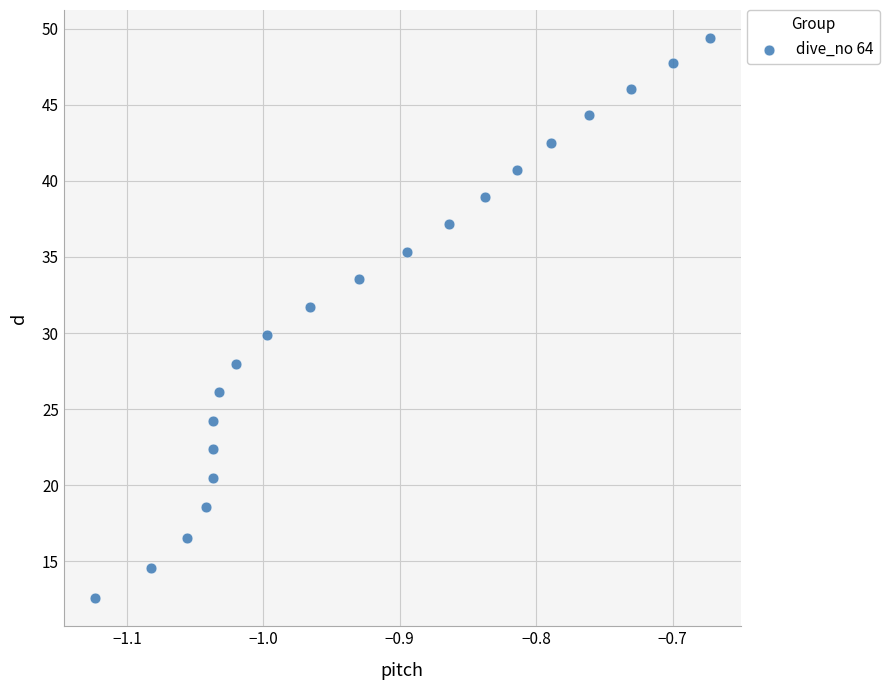

What is the range of X values (max minus min)?

0.5